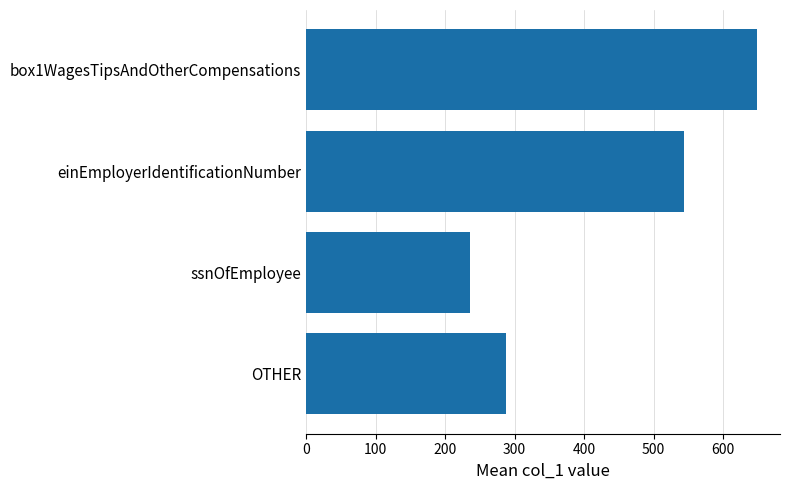

Which category has the lowest value across all series?

ssnOfEmployee